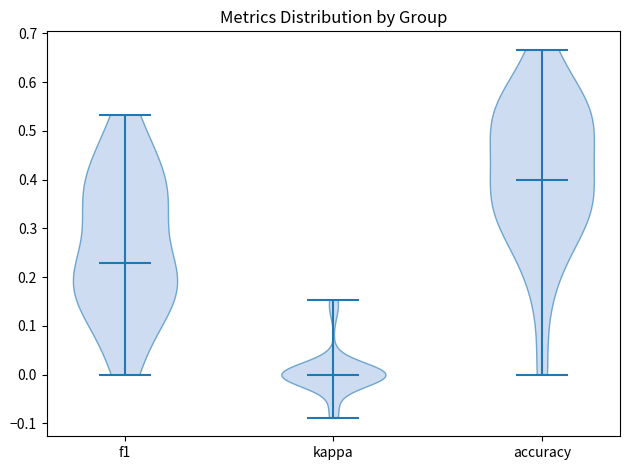

What is the highest point the violin for accuracy reaches on the y-axis? The values are not printed on the chart, so give them approximately, as read against the axis.

0.67